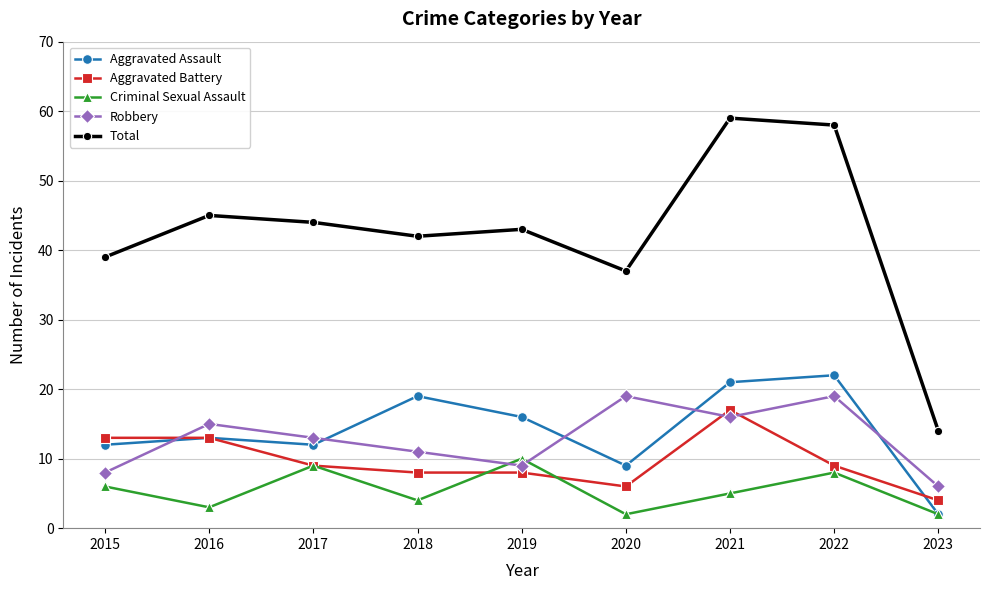

Where is the first local maximum for Criminal Sexual Assault?

2017